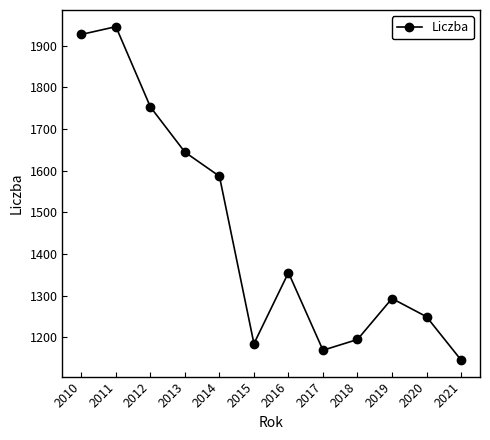

Between 2010 and 2016, which is larger?

2010